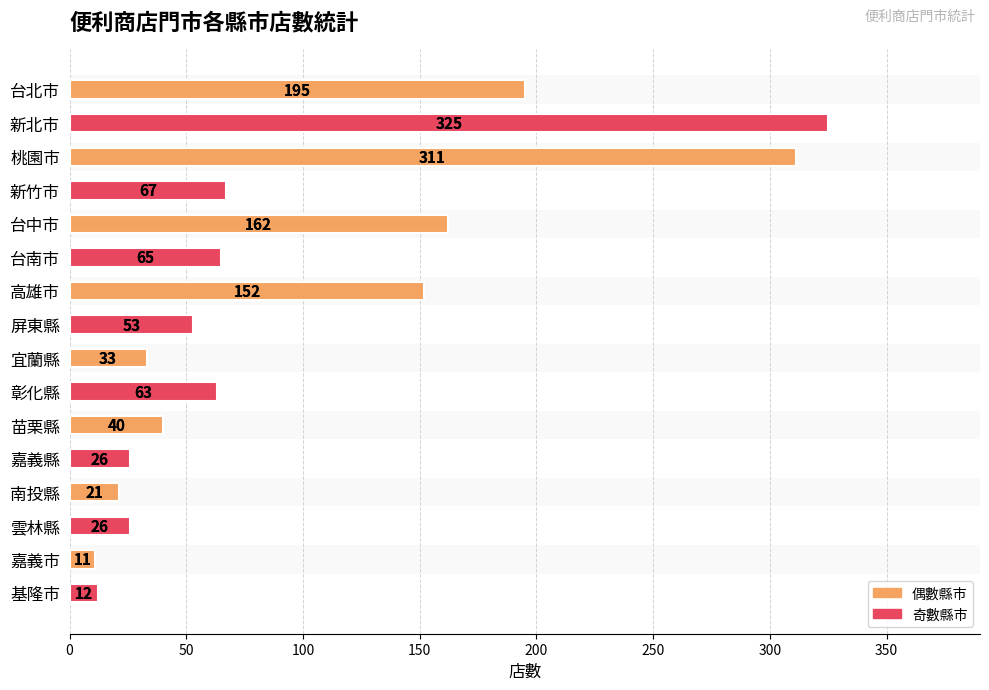

The value at 台南市 is 16. True or false?

False